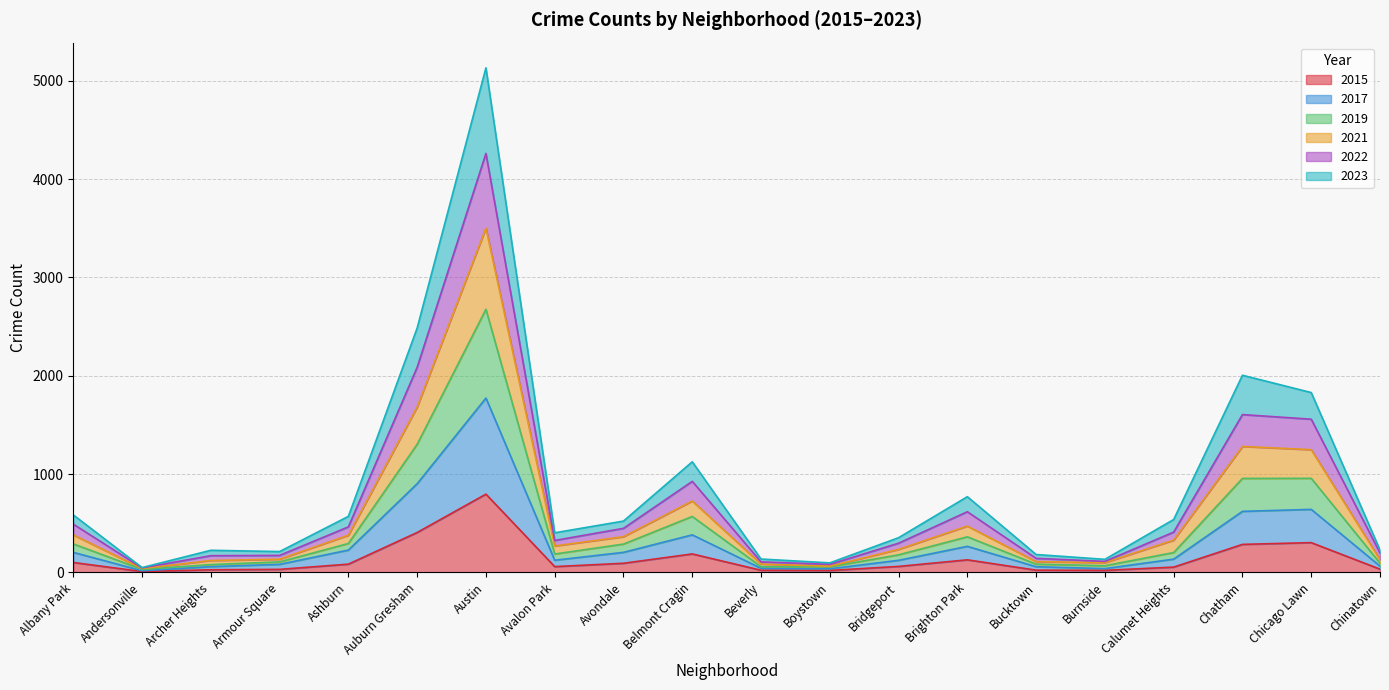

At which category is the sum across all series the highest?

Austin